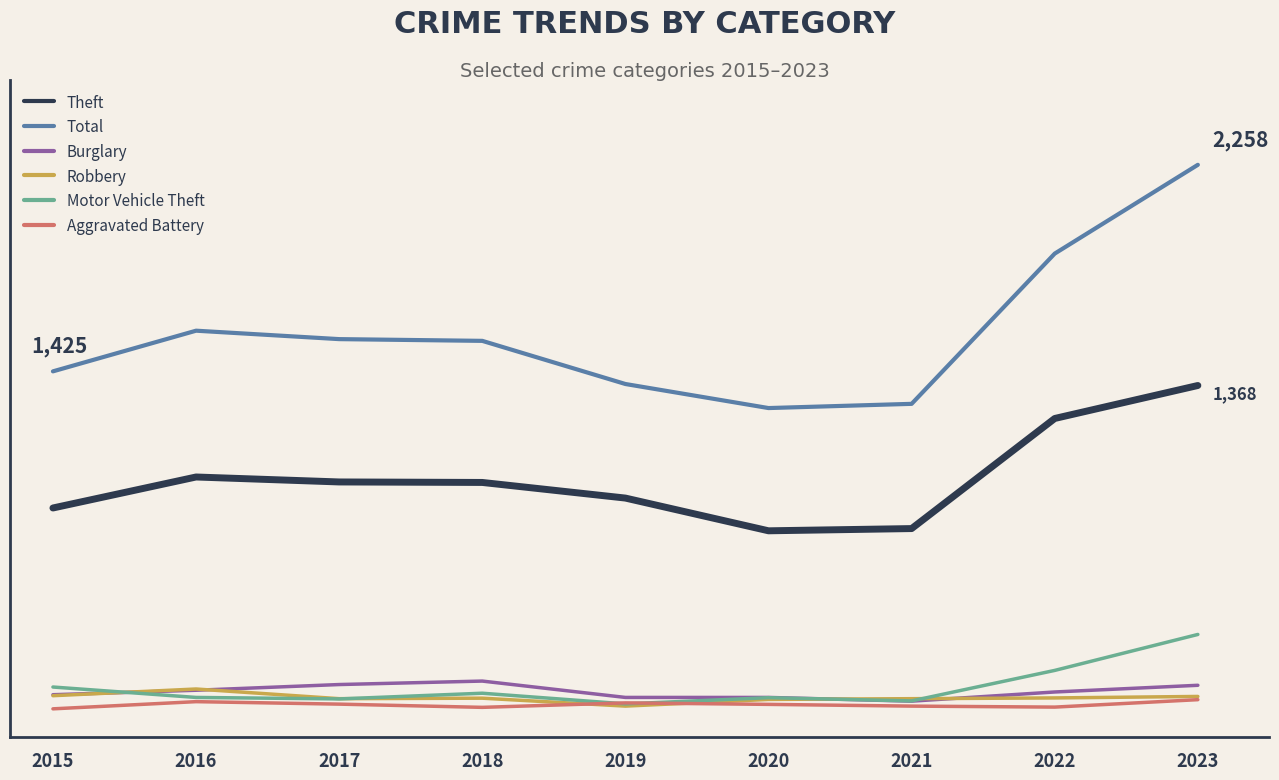

Which series changed the most between 2016 and 2018?

Total